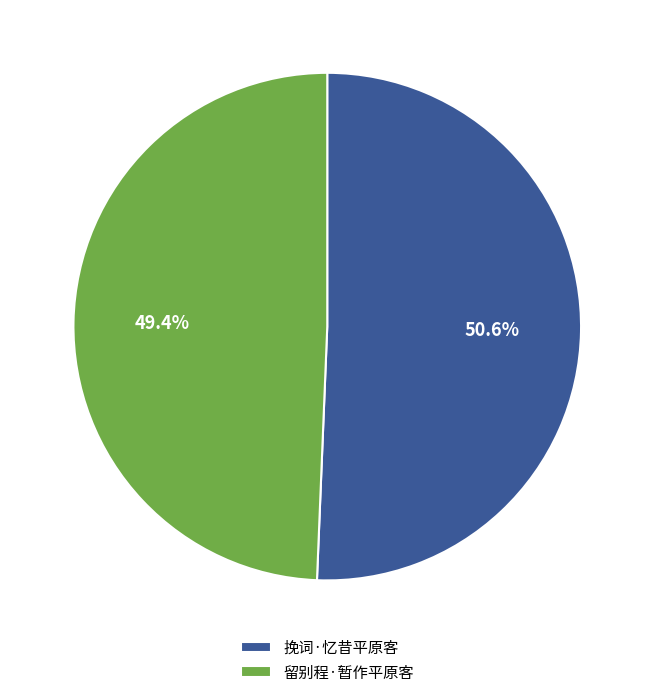

How many slices are in this pie chart?

2